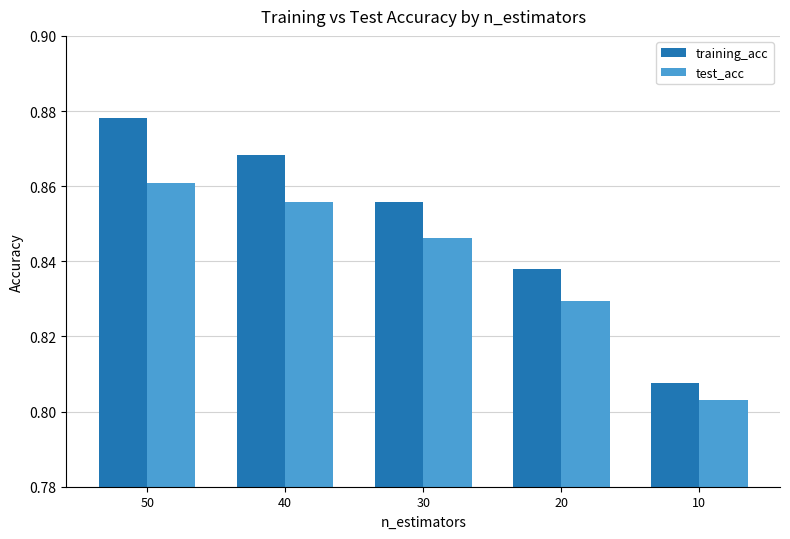

How many bars are there in total?

10